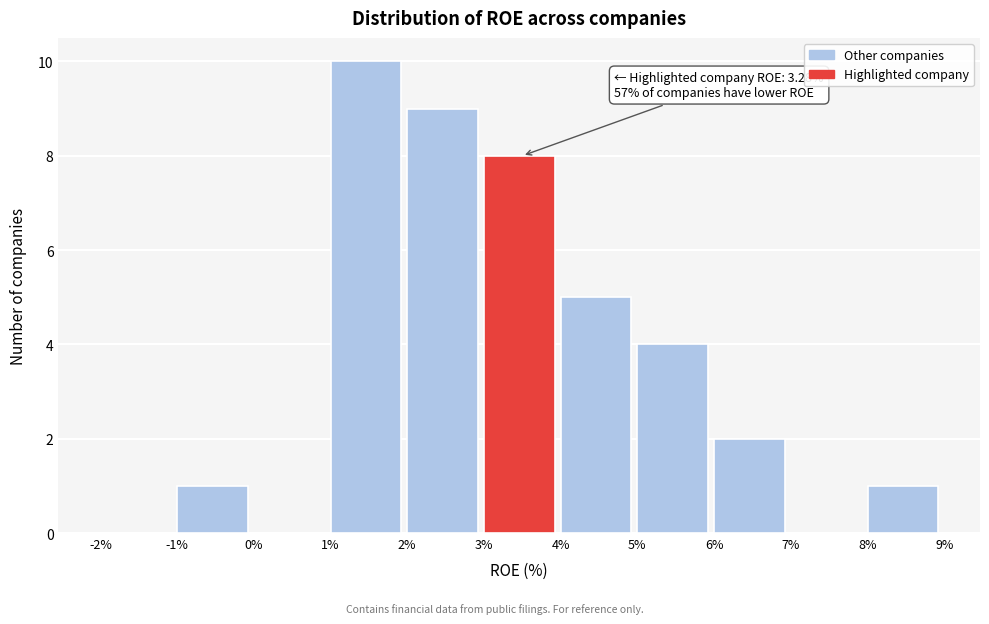

Over which range of the x-axis is the bar tallest?

1% to 2%